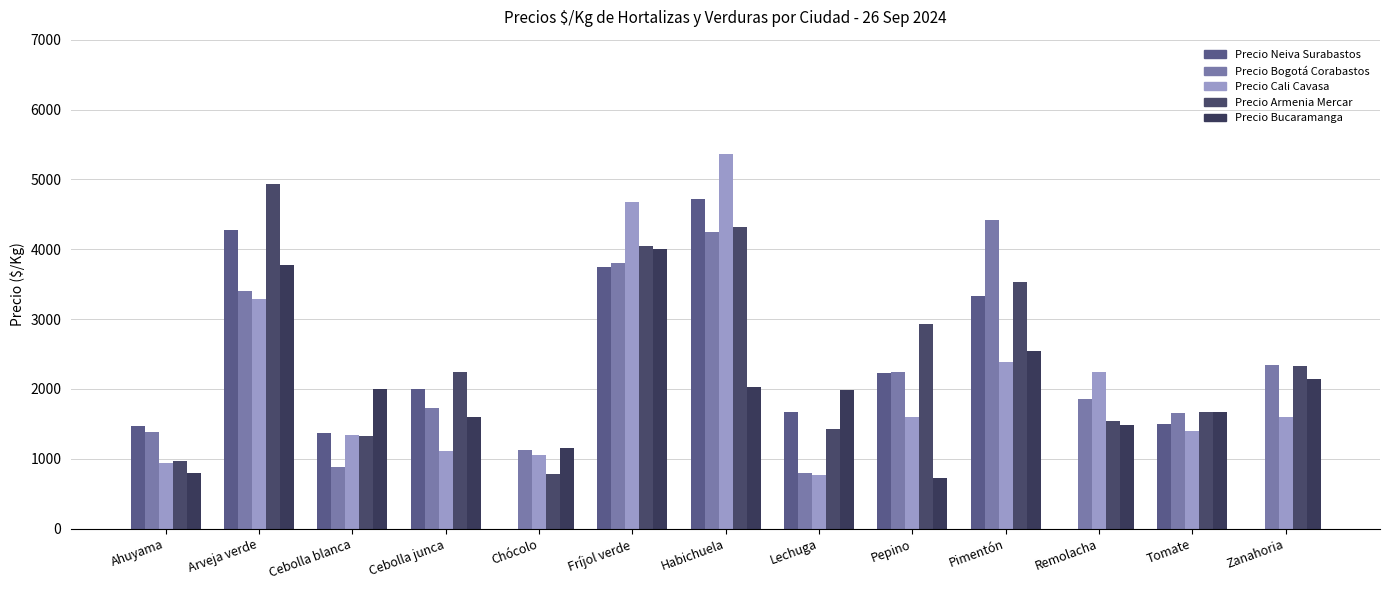

Which series has the largest total across all categories?

Precio Armenia Mercar